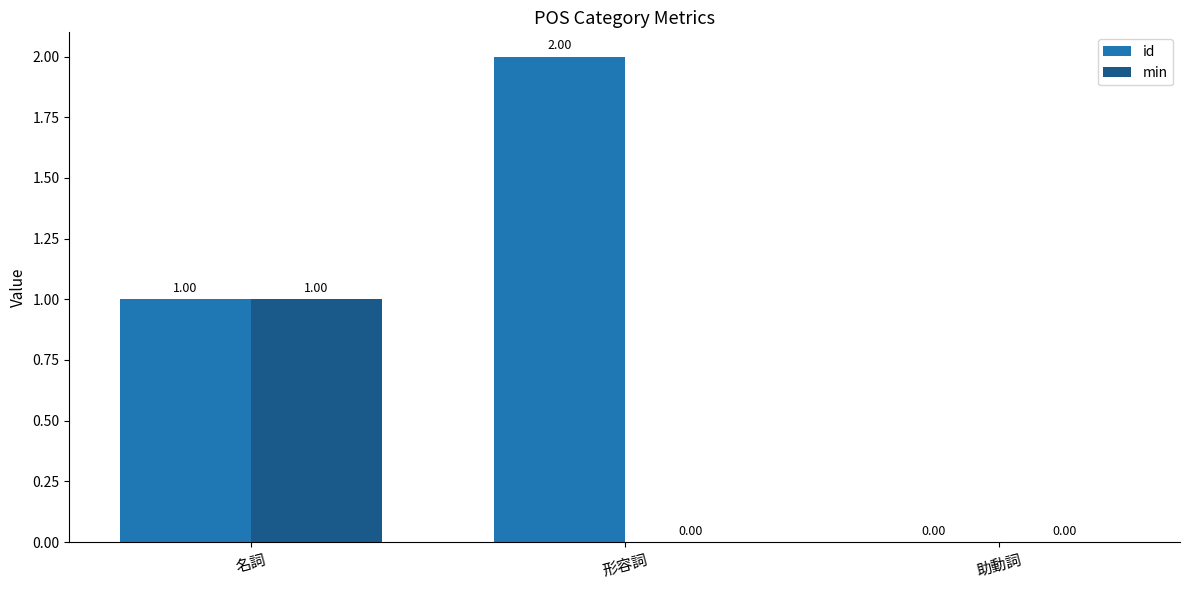

Which series has the largest total across all categories?

id